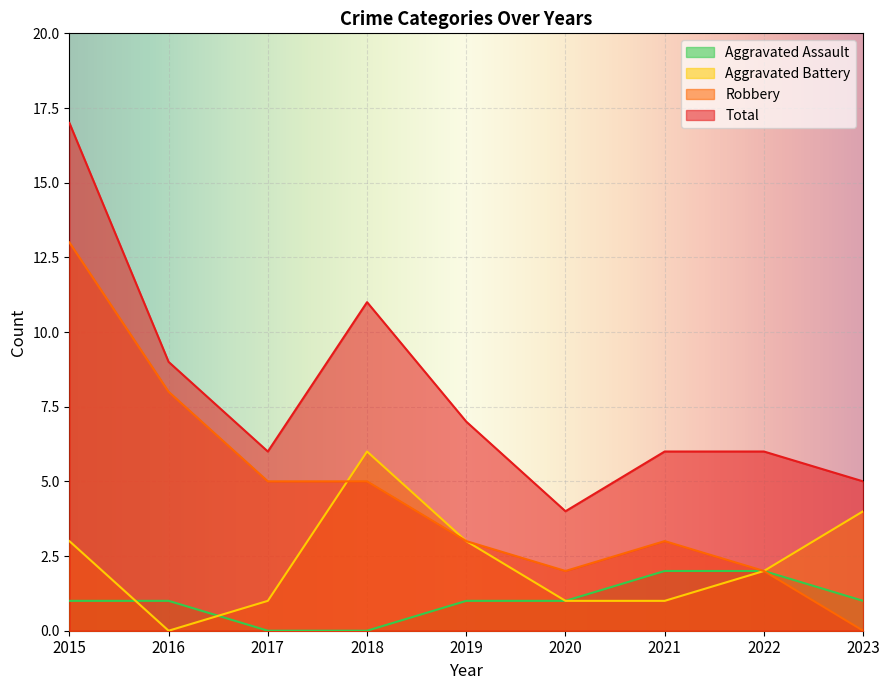

Where do Aggravated Battery and Robbery first cross each other?

2017 and 2018